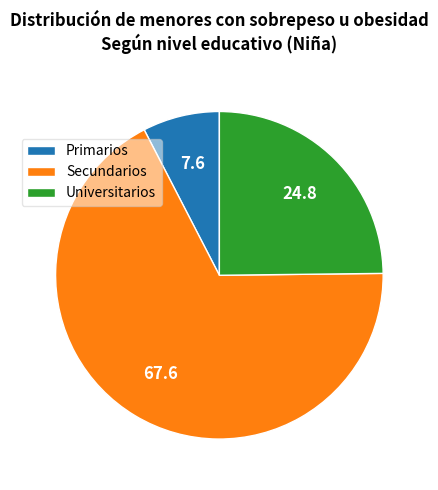

Combined, do Primarios and Secundarios account for over 50%?

Yes